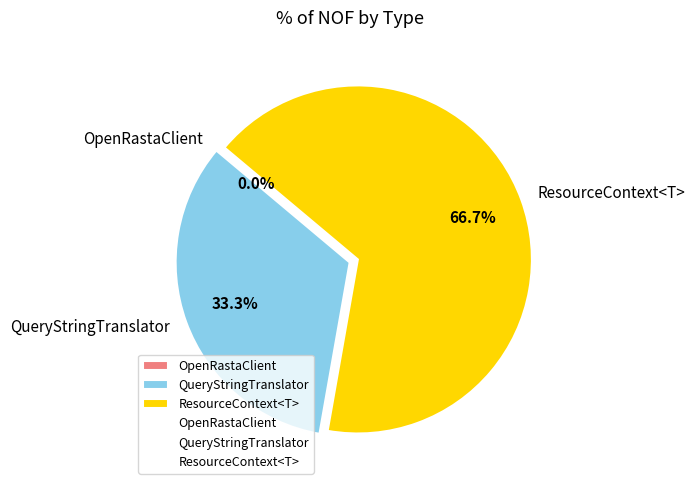

Count the number of slices in the pie.

3